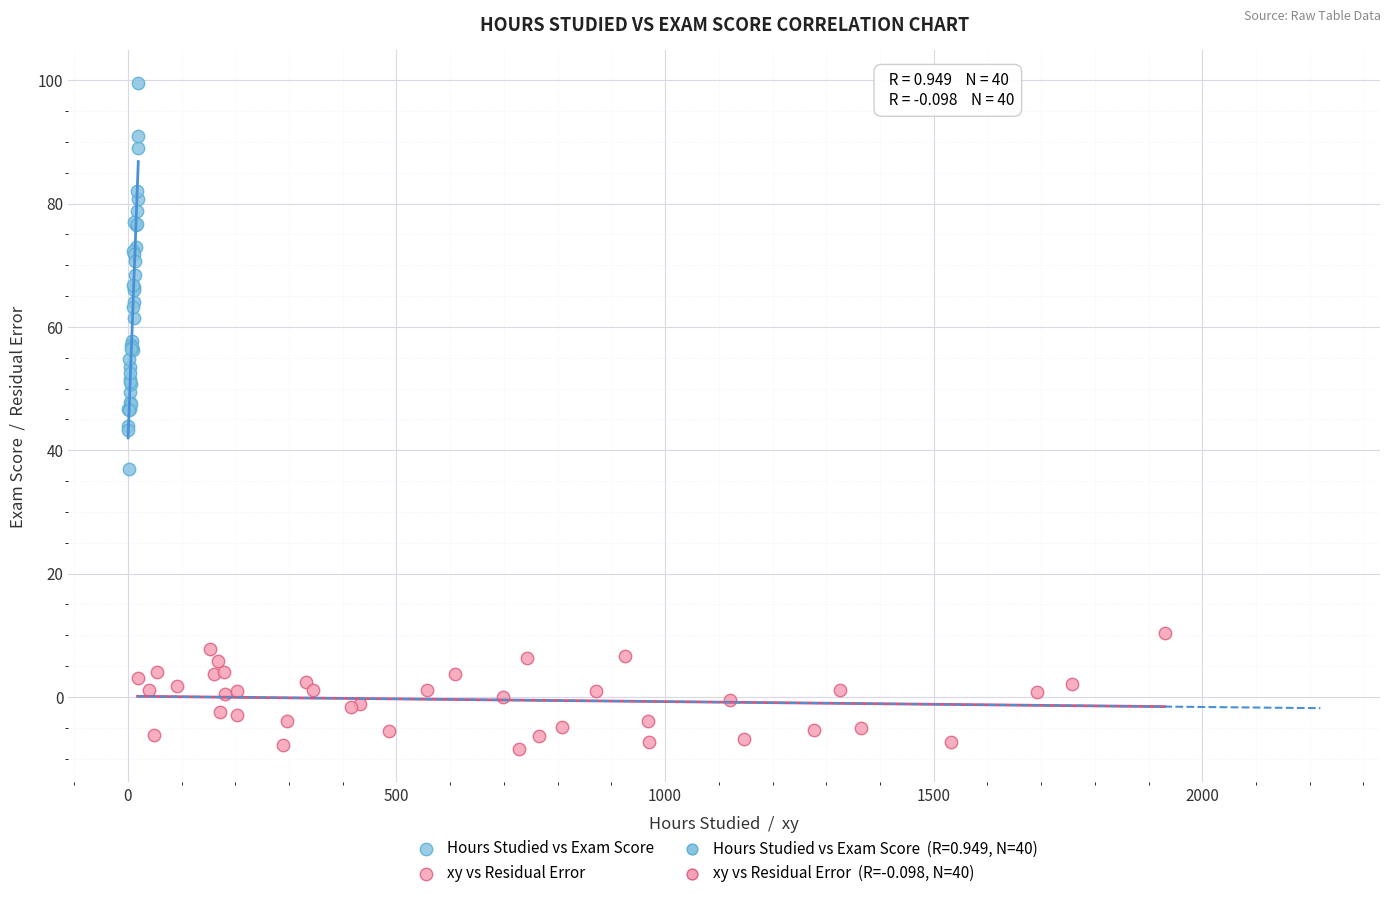

Which series reaches the maximum Y coordinate?

Hours Studied vs Exam Score